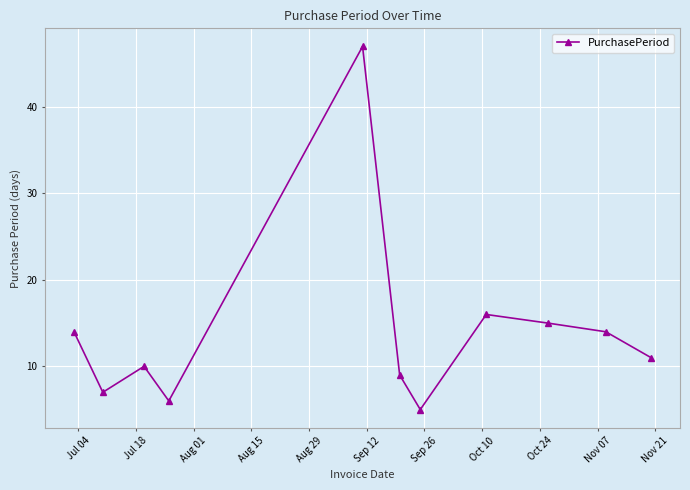

What is the smallest value displayed?

5